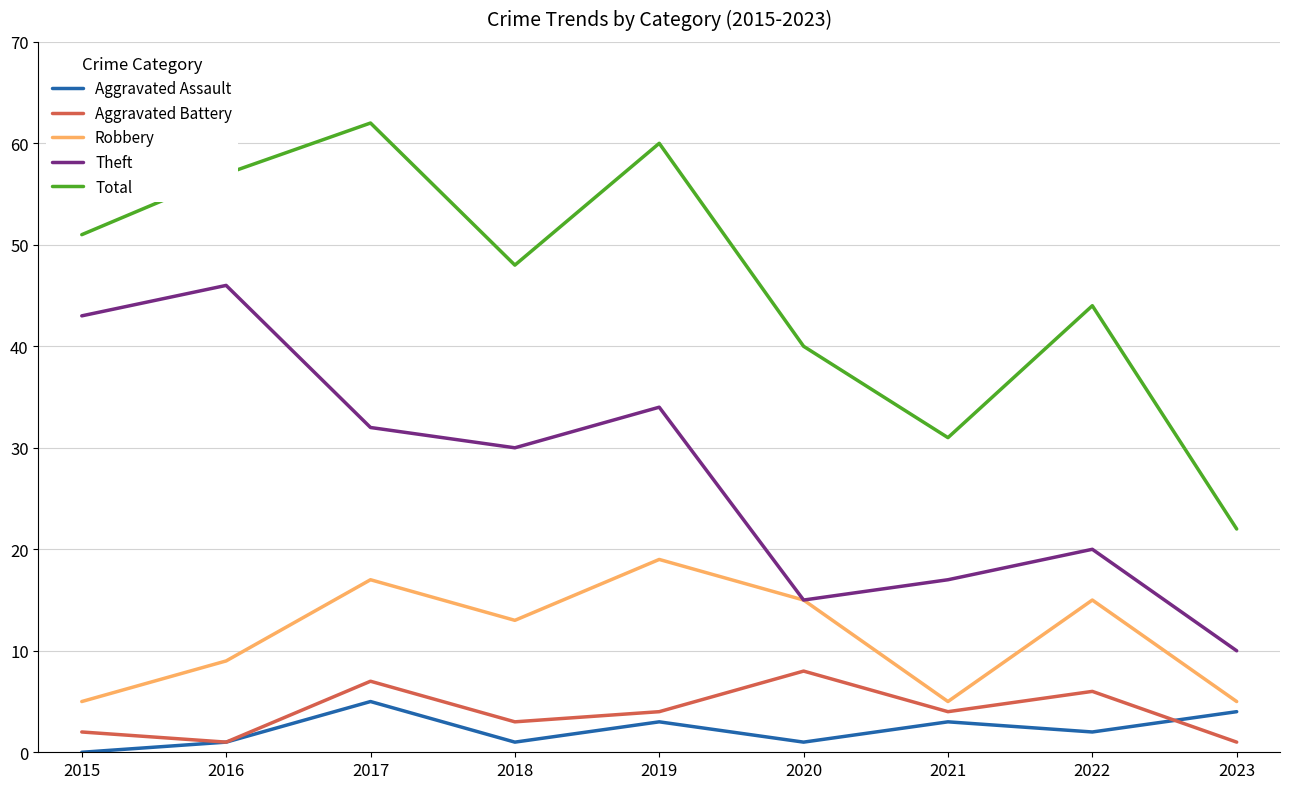

What is the maximum value for Robbery?

19